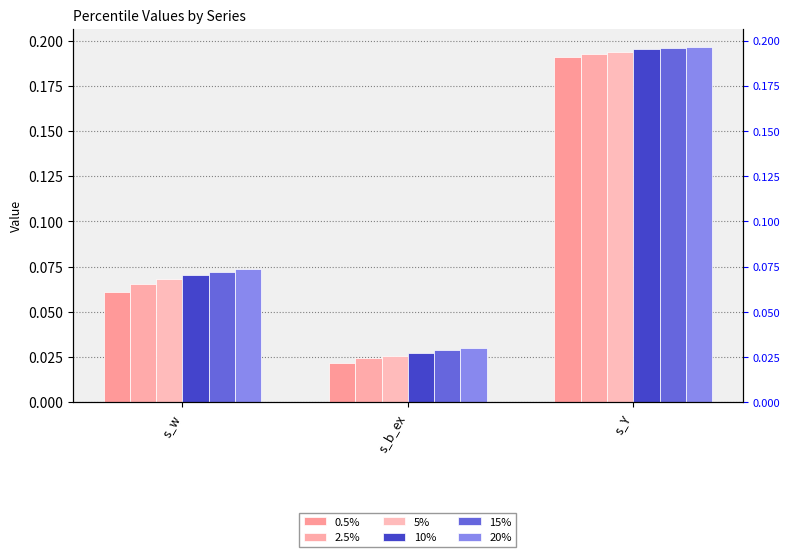

What is the total value across all series at s_b_ex?

0.2